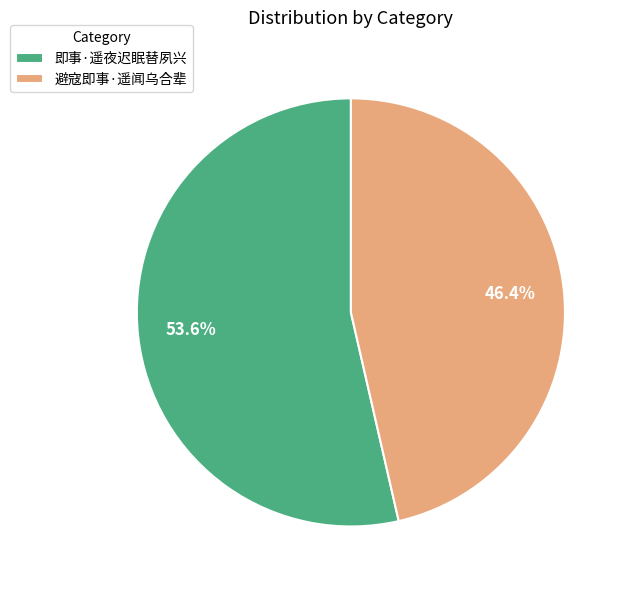

Rank the categories by value from lowest to highest.

避寇即事·遥闻乌合辈, 即事·遥夜迟眠替夙兴